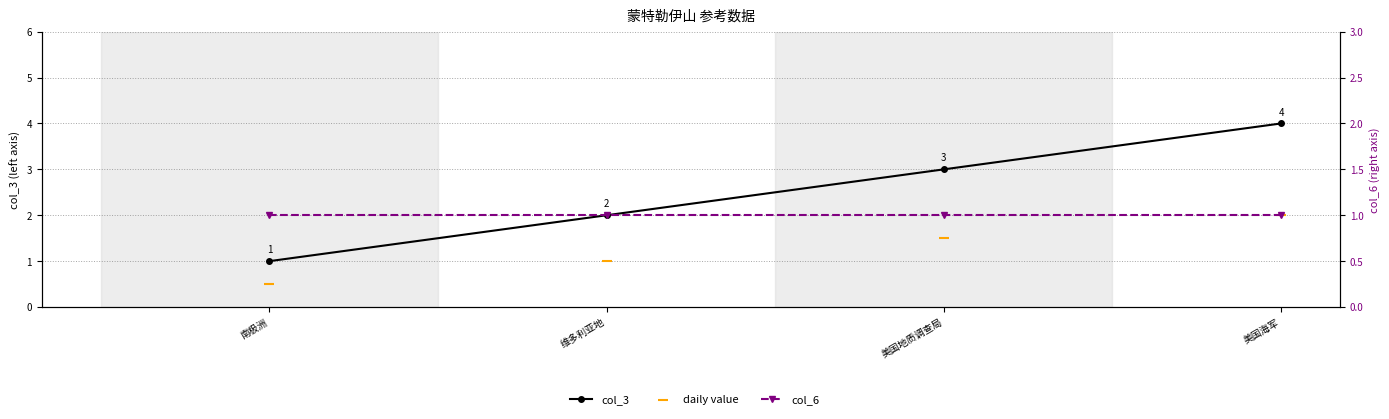

Which series contains the lowest Y value?

col_3